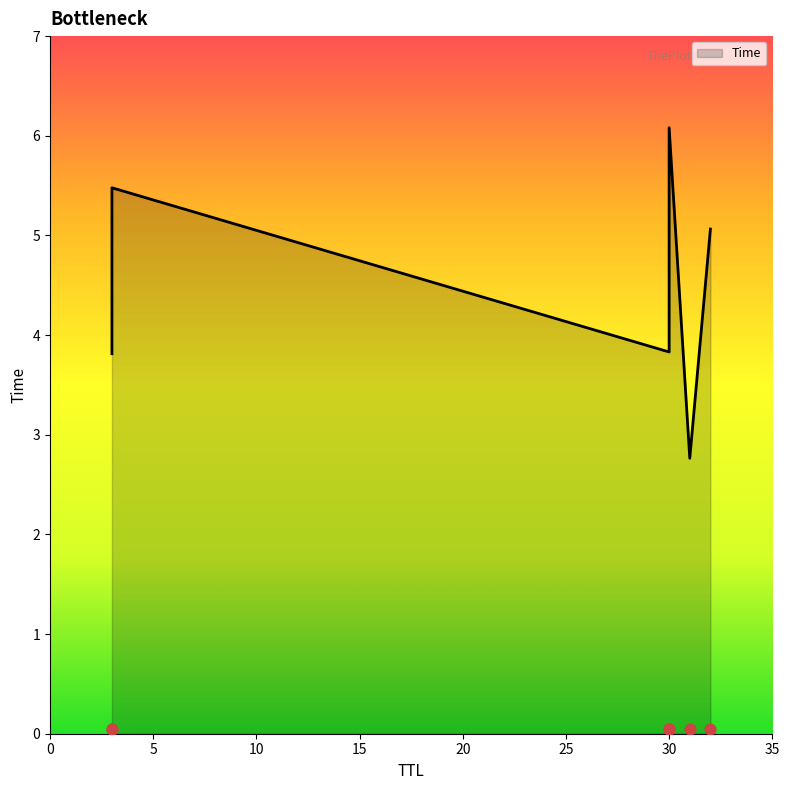

What is the change in value from 3 to 30?

+2.3